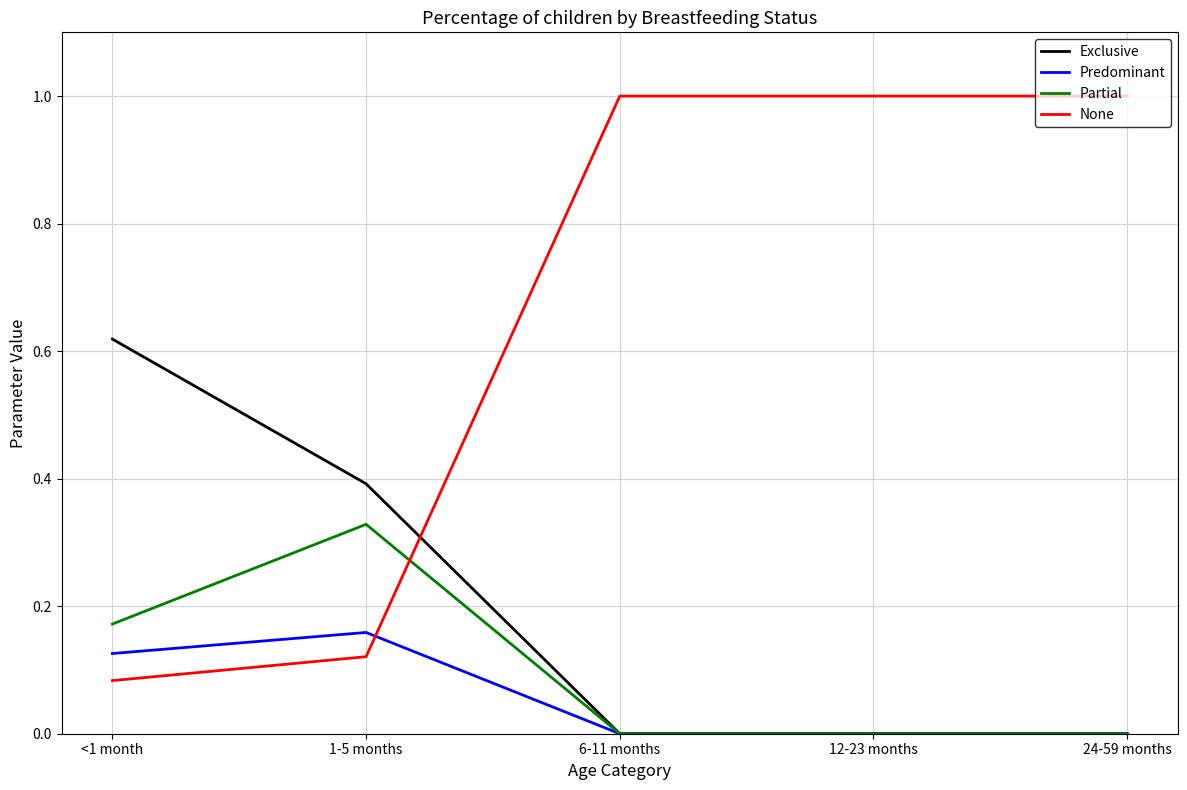

After their last crossing, which series has the higher values: None or Partial?

None